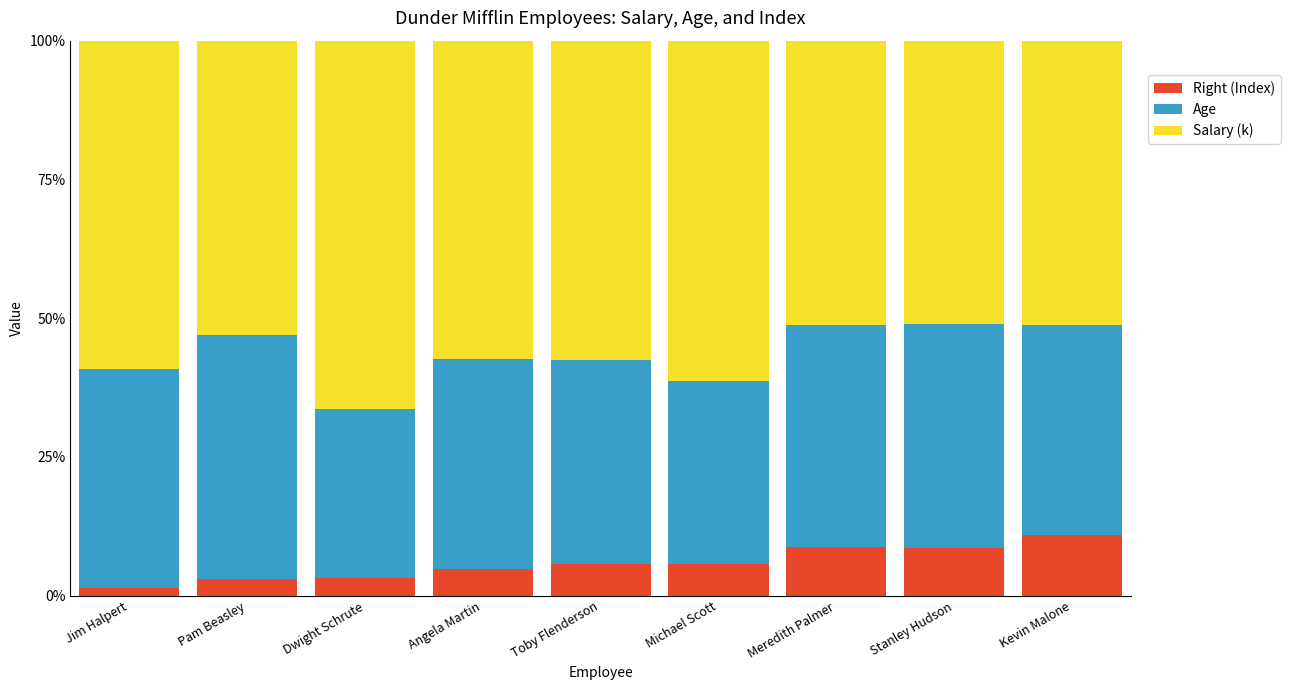

What is the lowest value of the Right (Index) series?

1.3